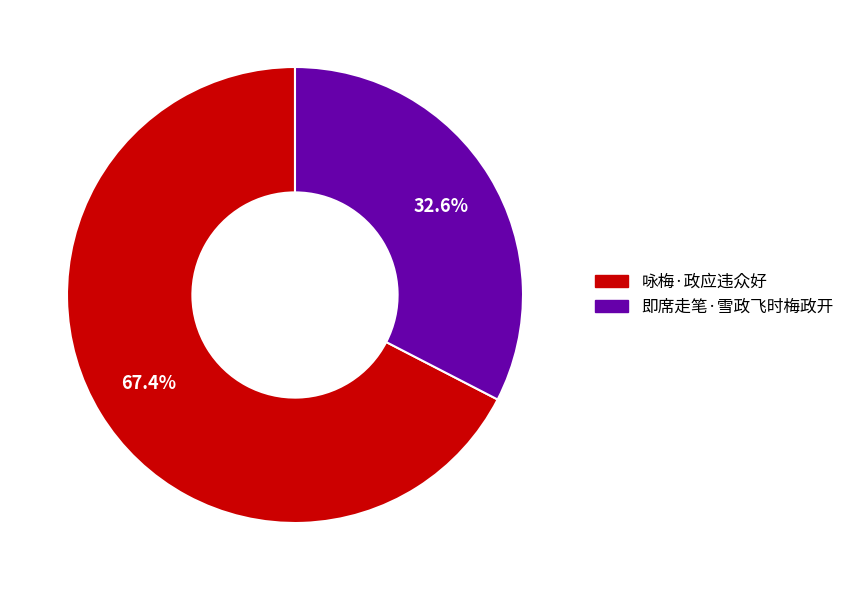

What is the majority slice?

咏梅·政应违众好